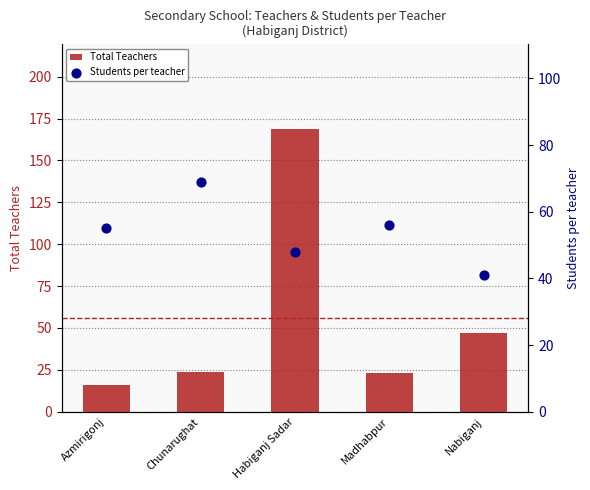

What are all the series names shown in the legend?

Total Teachers, Students per teacher